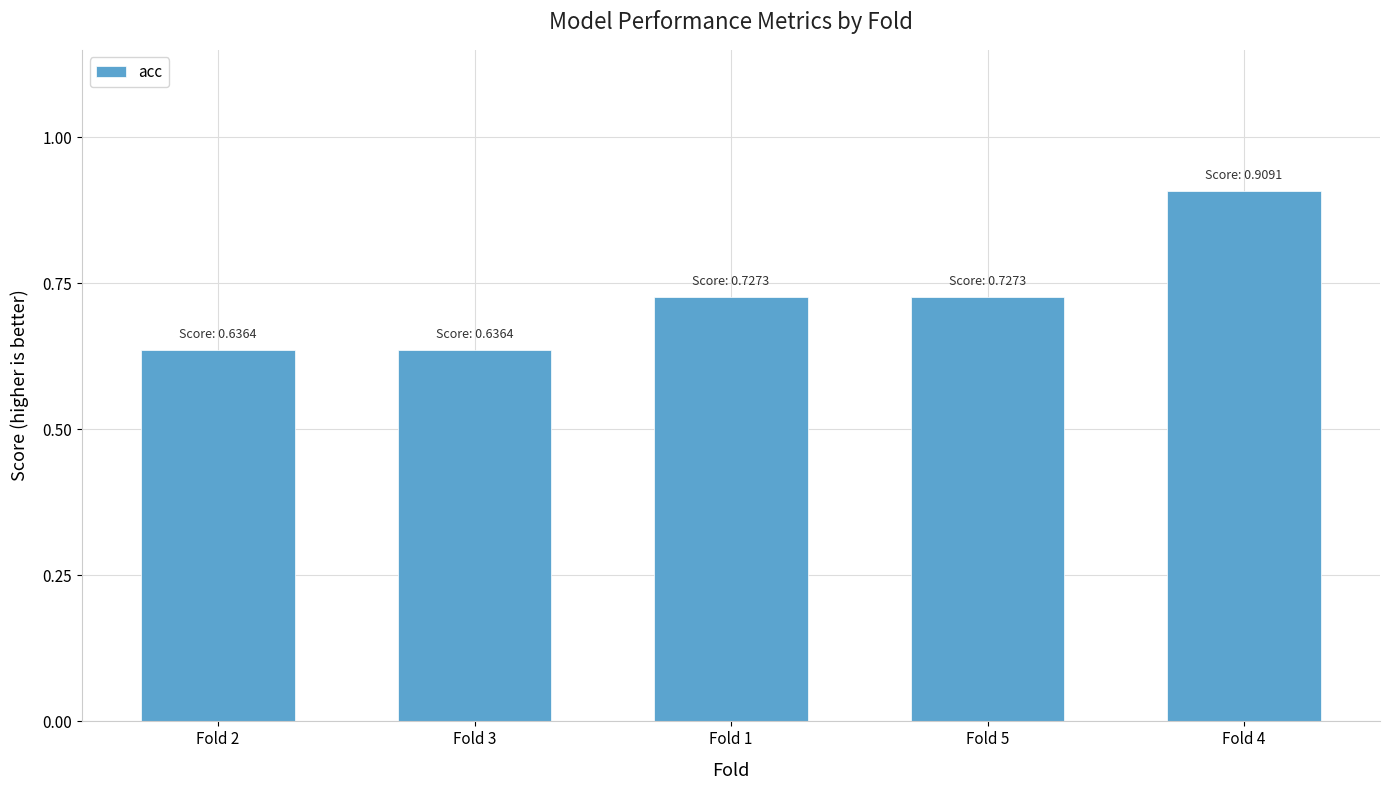

How many values are between 0 and 1?

5